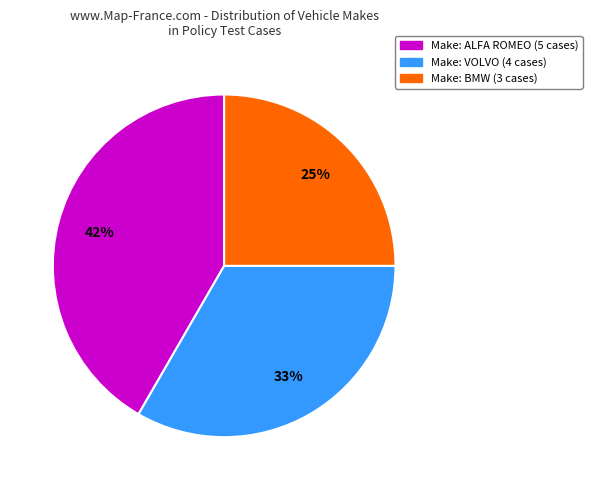

Is there a majority slice in this chart?

No